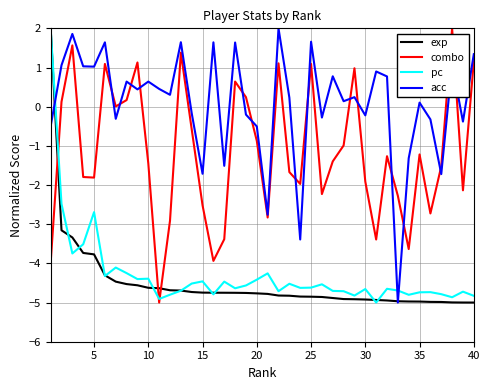

Which series has the largest total across all categories?

acc